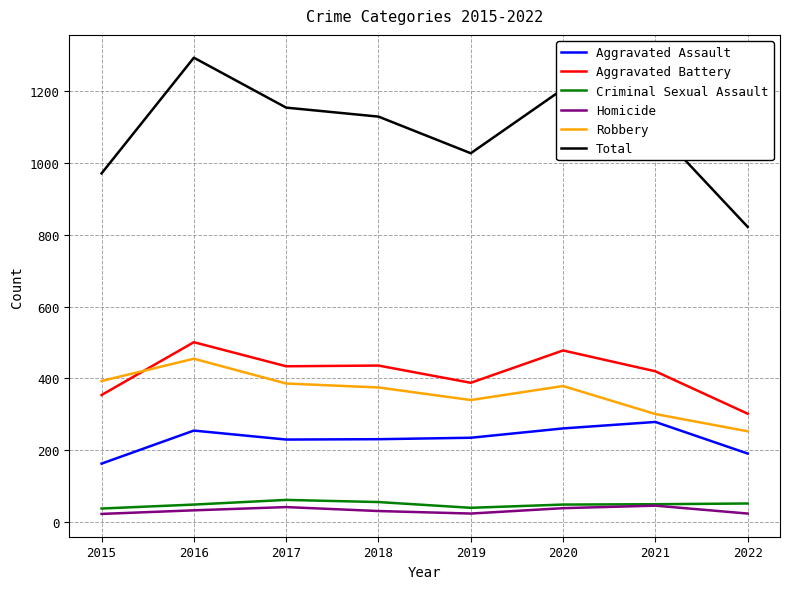

True or false: Criminal Sexual Assault and Aggravated Assault cross at least once.

False